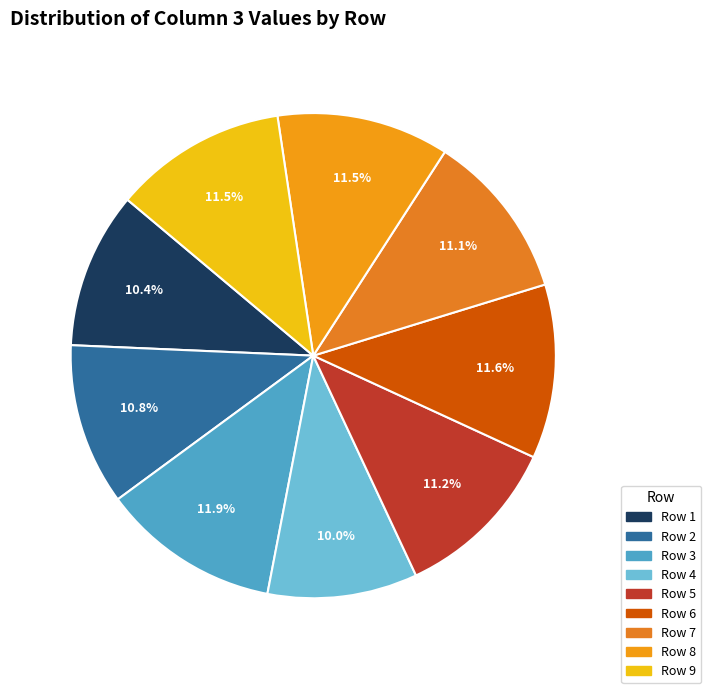

Does any single category account for the majority?

No